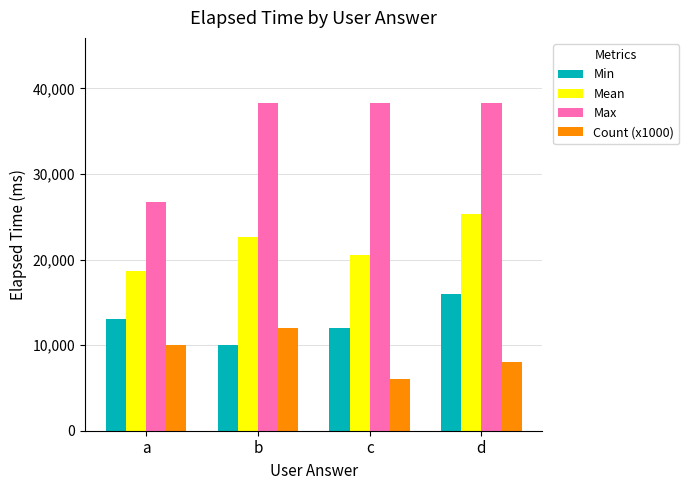

What is the sum of the Max values at b and d?

76500